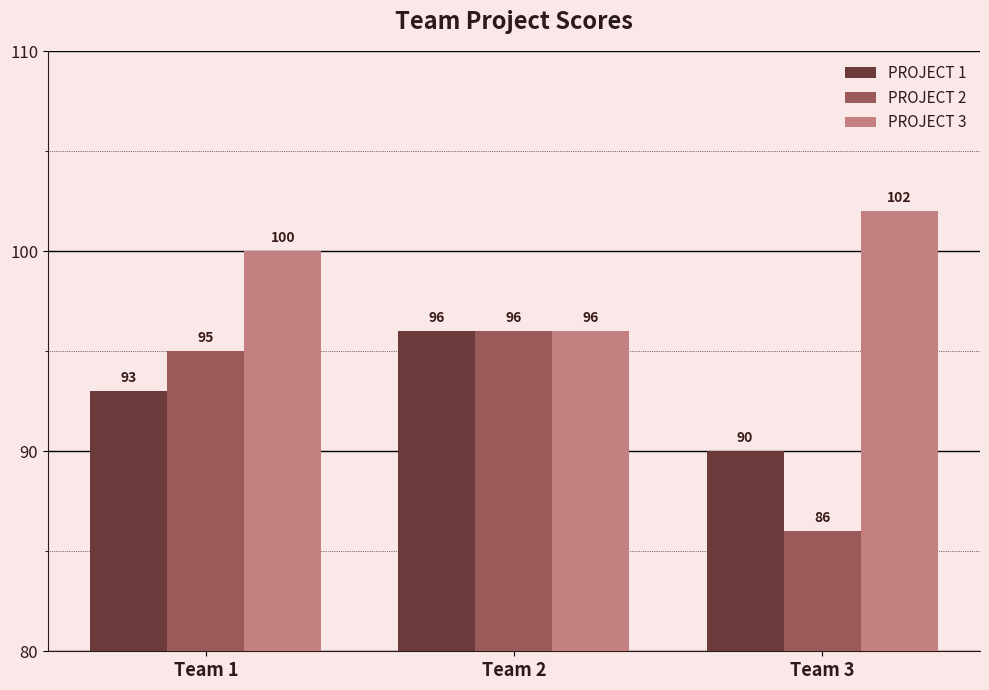

Are the bars grouped side by side (vs. stacked)?

Yes